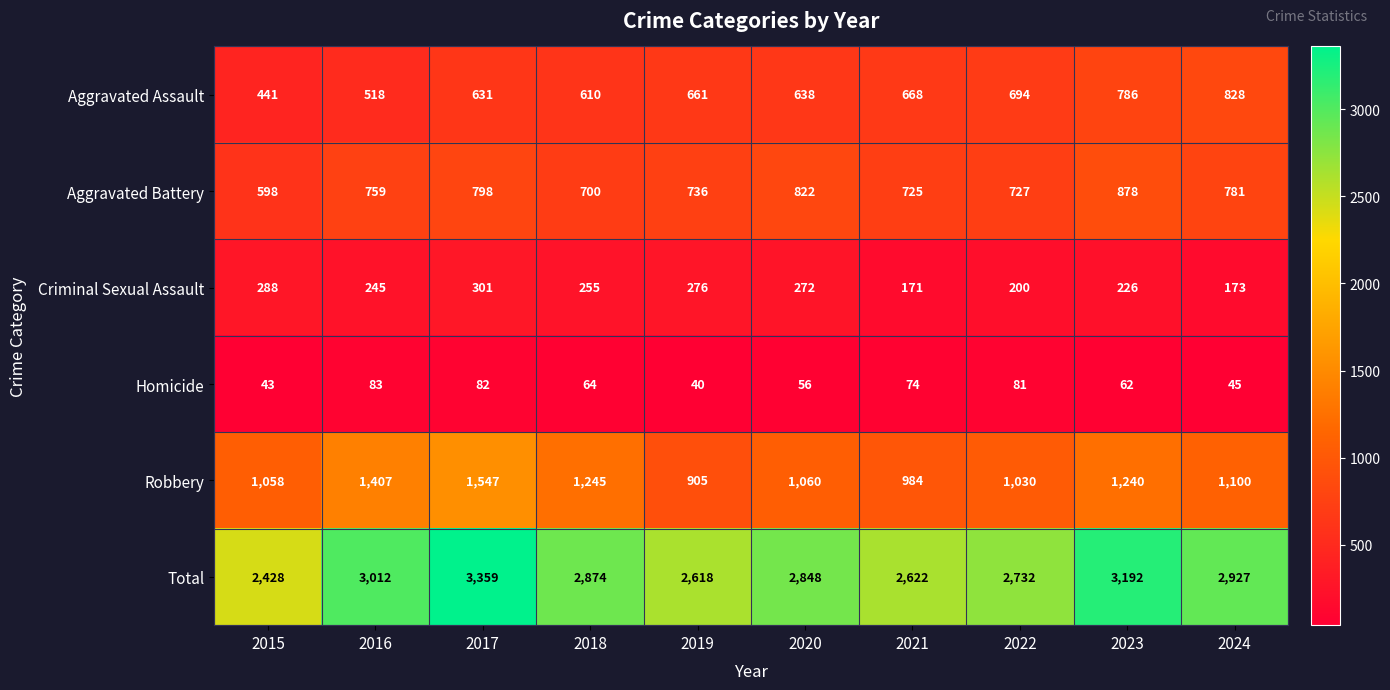

What is the difference between the maximum and minimum values in the Aggravated Battery series?

280